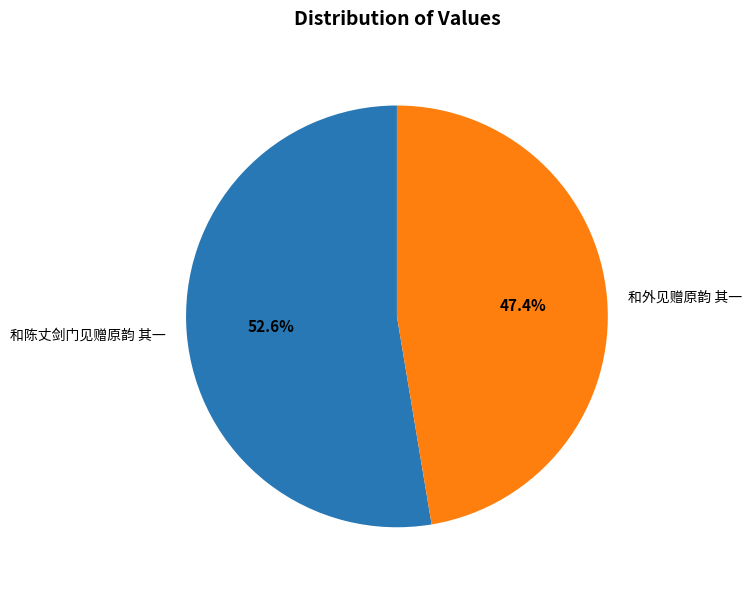

To the nearest percent, what percentage of the pie is 和陈丈剑门见赠原韵 其一?

53%